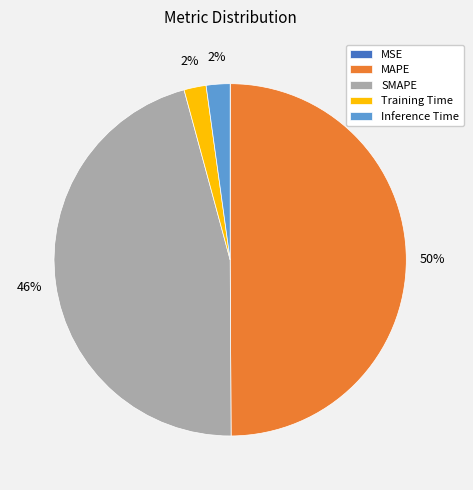

Between MAPE and Inference Time, which is larger?

MAPE